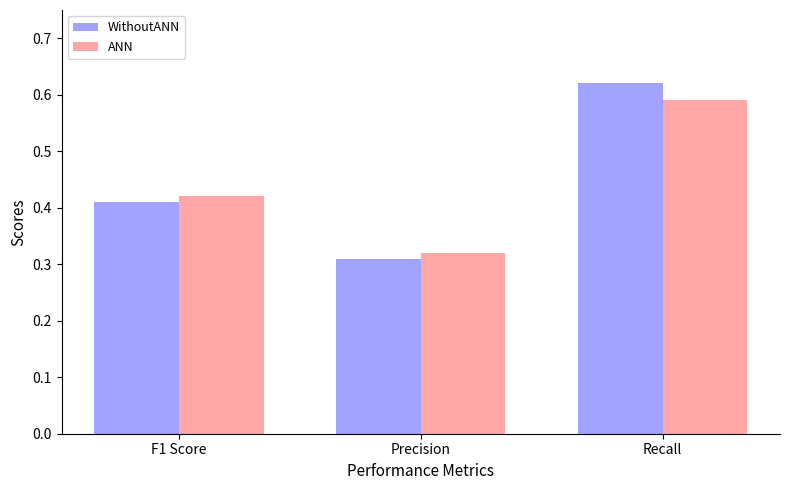

Rank the series at Precision from lowest to highest value.

WithoutANN, ANN